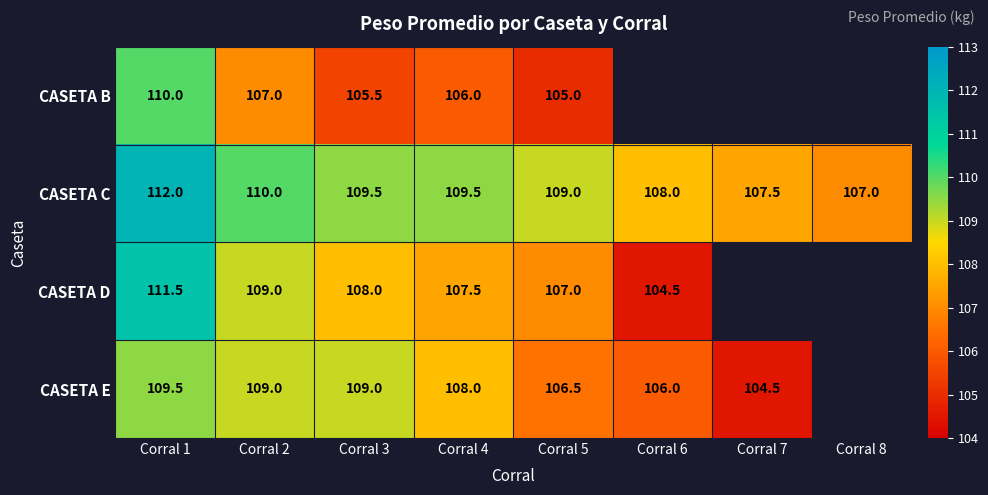

Between Corral 4 and Corral 5, which series saw the biggest shift?

CASETA E